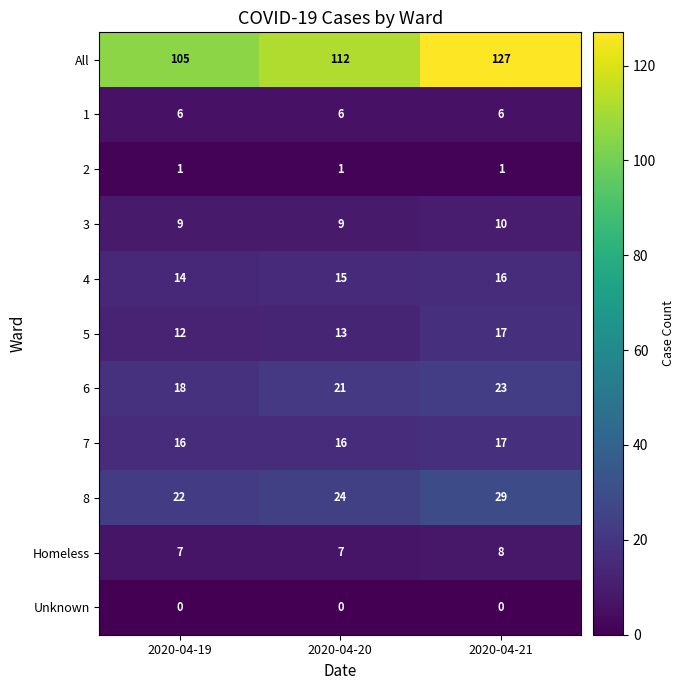

Rank the series at 2020-04-20 from lowest to highest value.

Unknown, 2, 1, Homeless, 3, 5, 4, 7, 6, 8, All